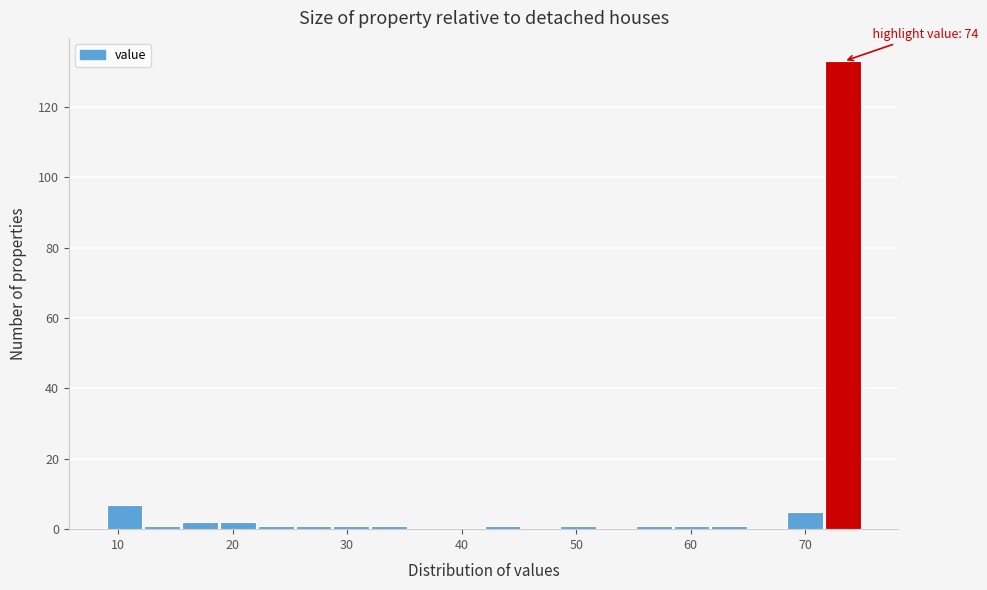

Around what value on the x-axis is the tallest bar? Give the approximate position of its centre, as read against the axis.

73